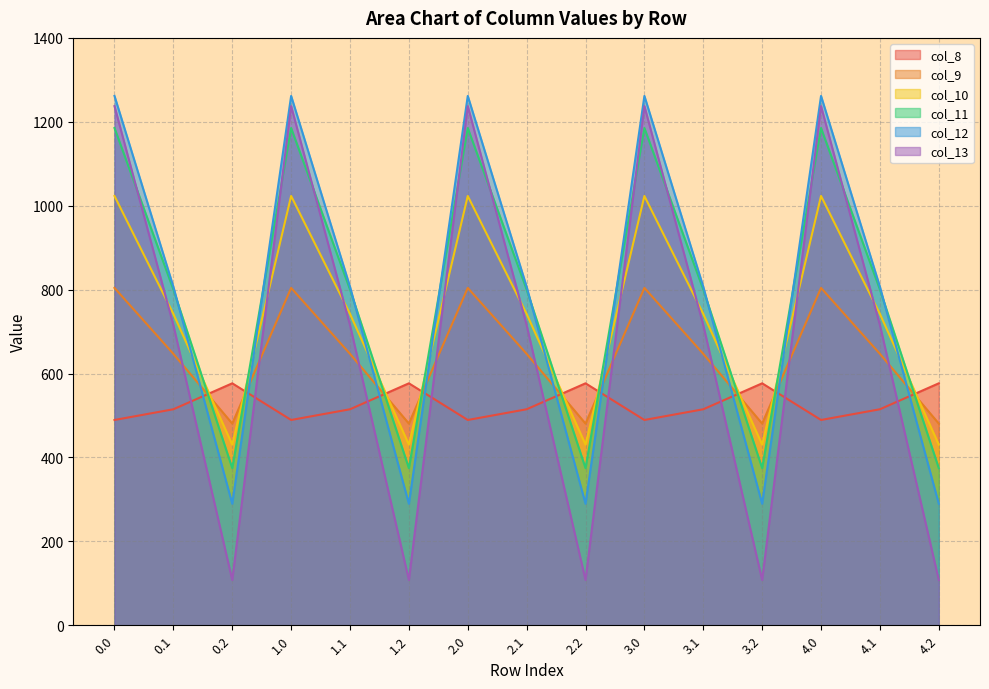

What is the label of the 7th point from the right?

2.2